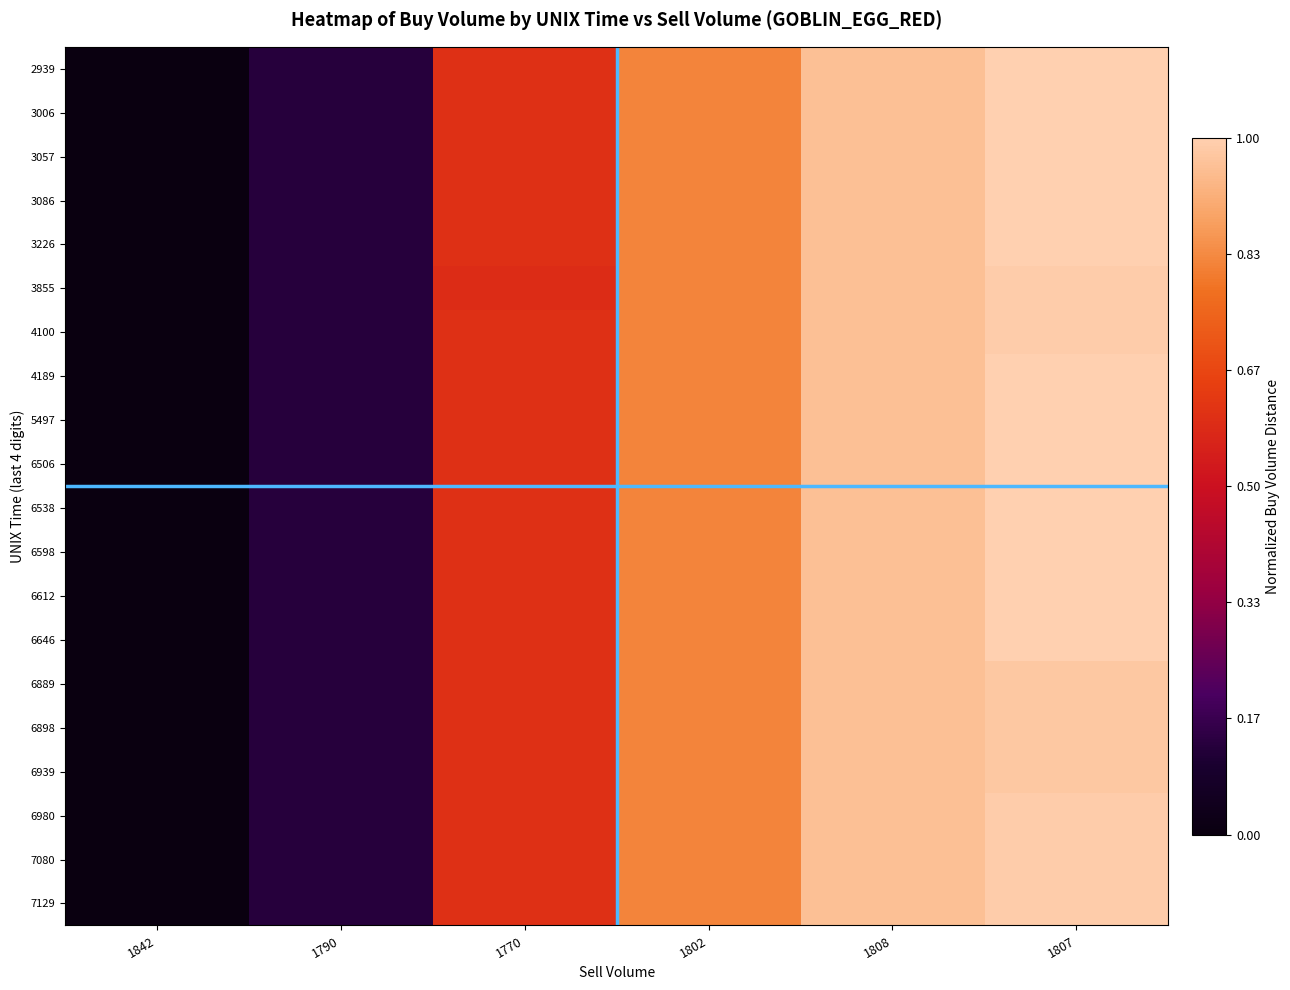

At which category is the sum across all series the highest?

1807